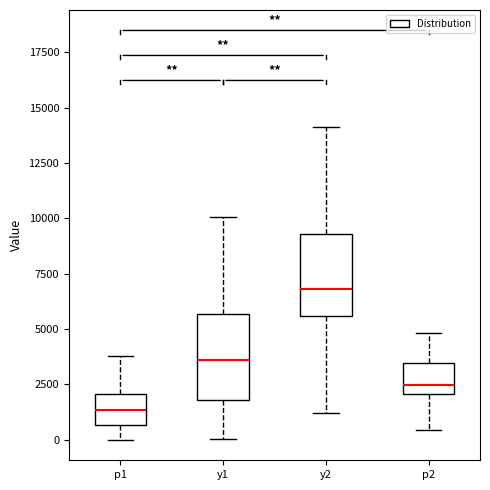

Which box's median line is the highest?

y2